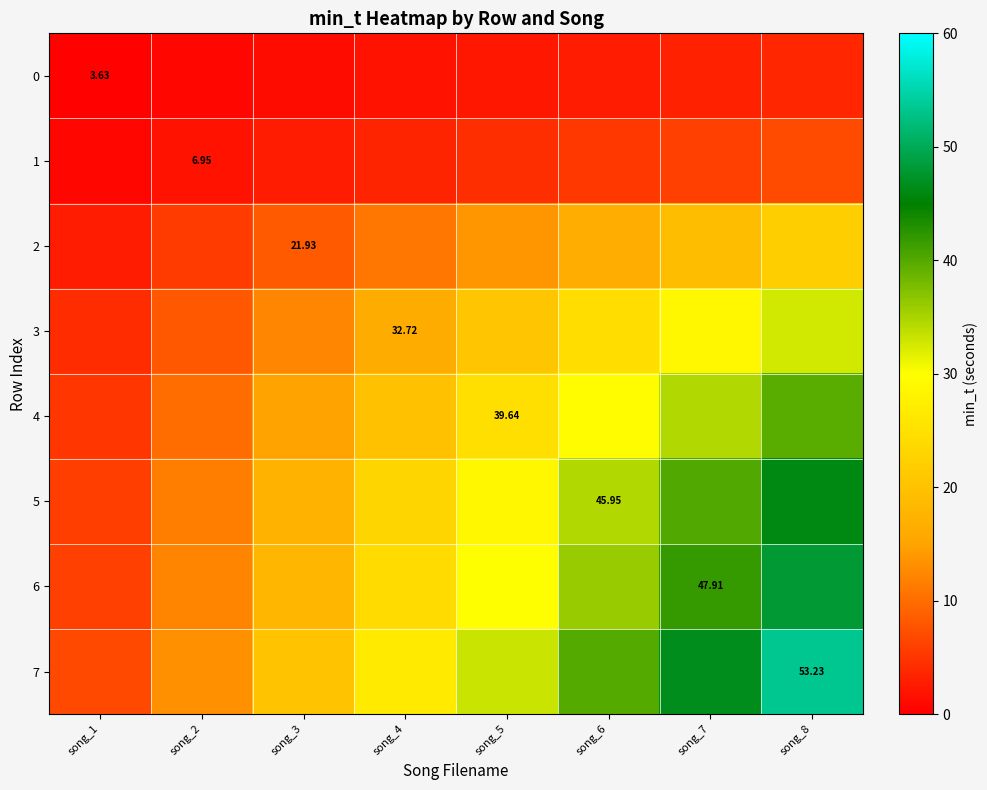

At which category is the sum across all series the highest?

song_8